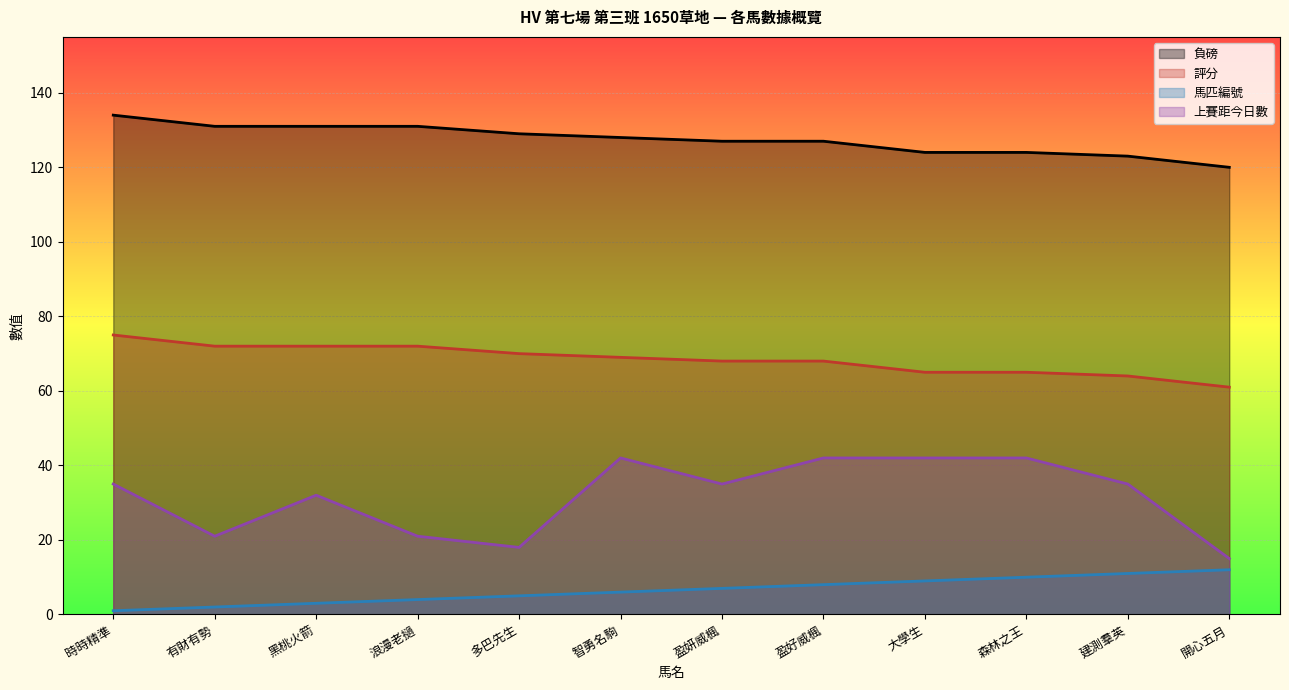

The 負磅 series shows 58 at 時時精準. True or false?

False